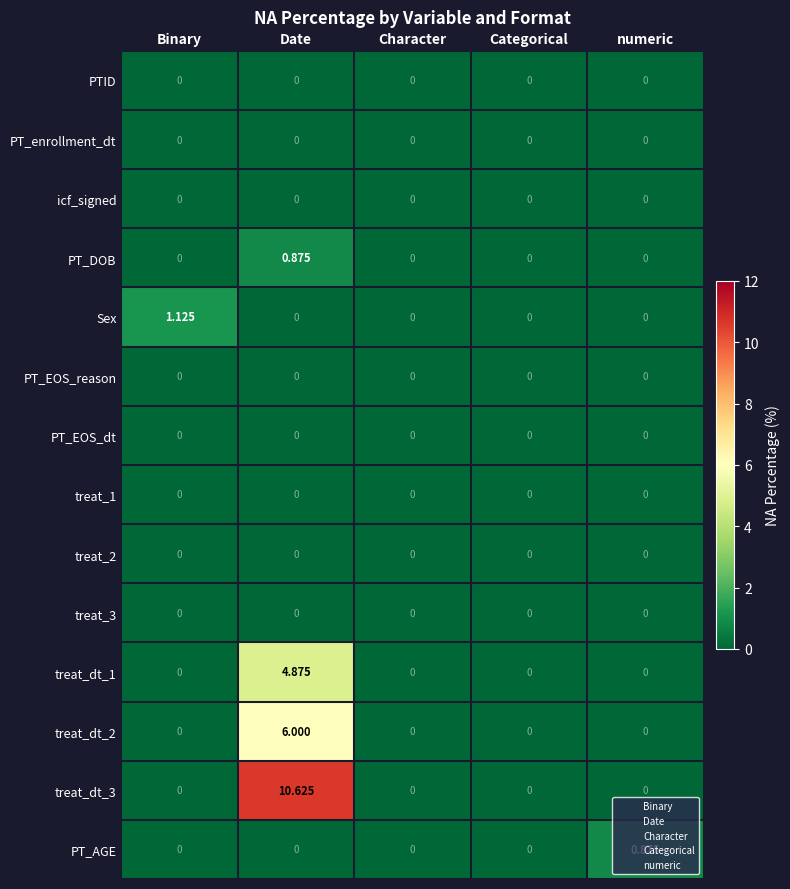

At which category is the sum across all series the highest?

Date